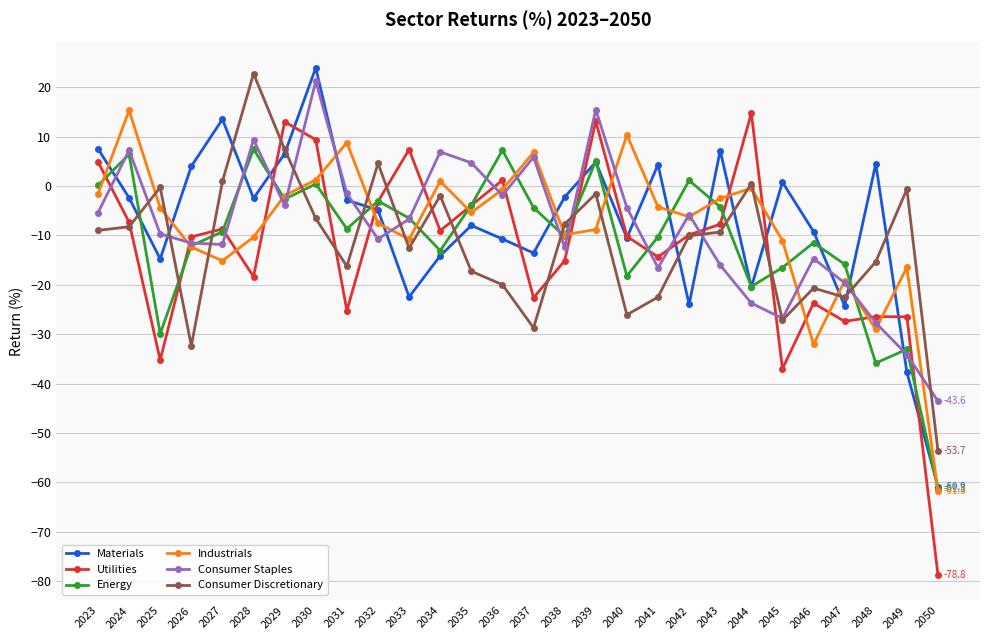

Which series ends up on top after the final intersection of Materials and Consumer Staples?

Consumer Staples